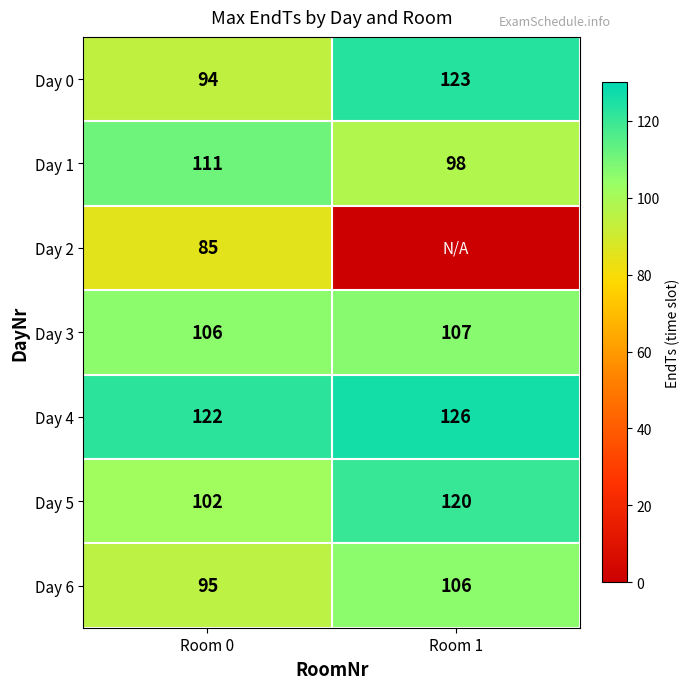

Which has a higher value, Room 0 or Room 1?

Room 1